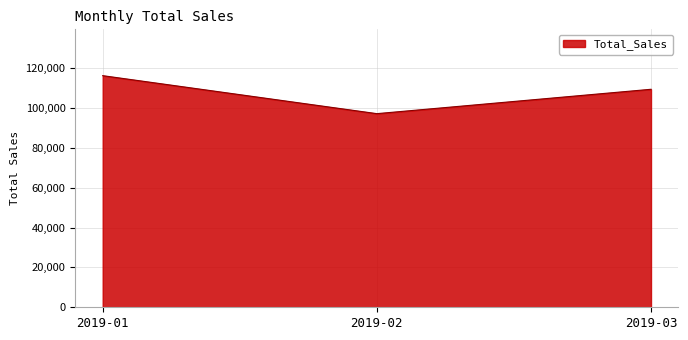

The value at 2019-03 is 109455.5. True or false?

True